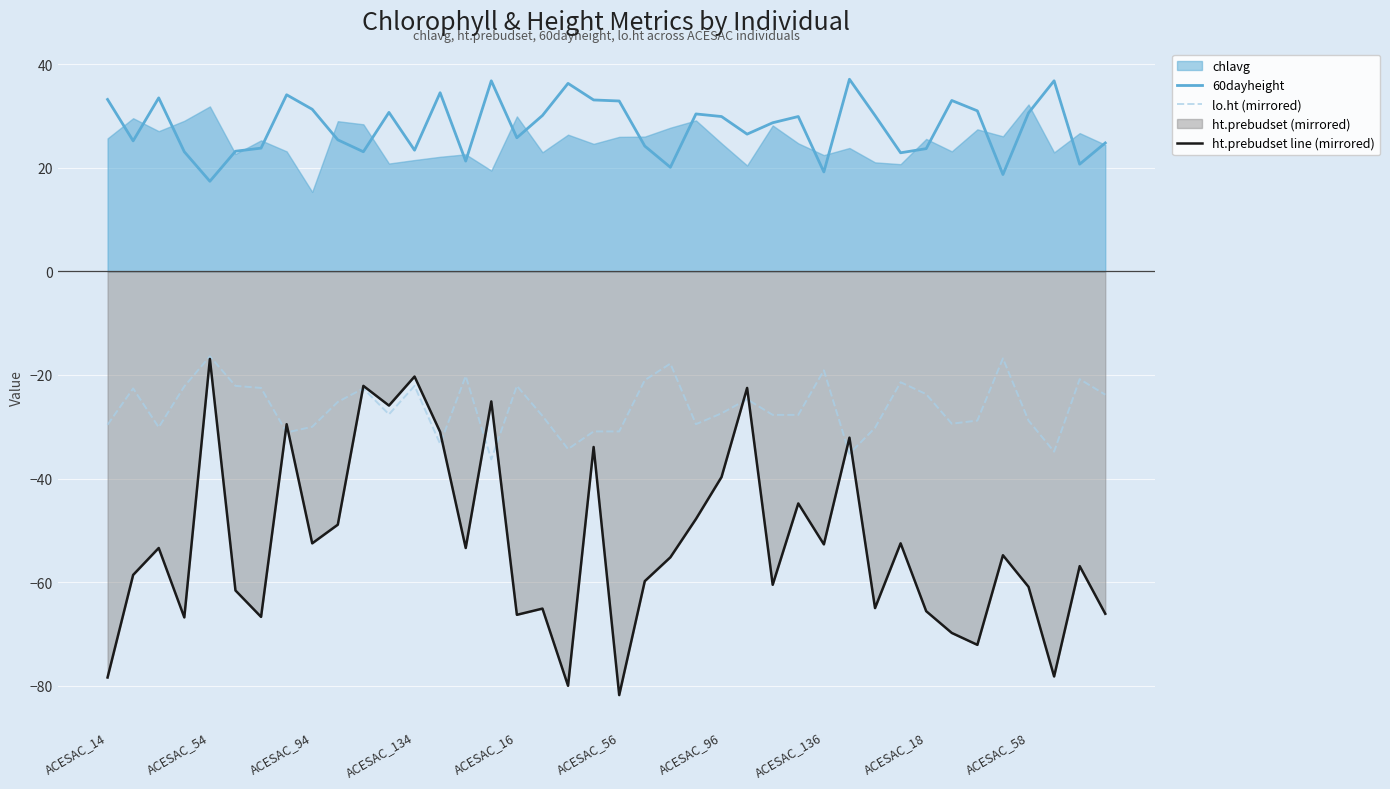

True or false: ht.prebudset line (mirrored) has a value of -27.3 at ACESAC_96.

False